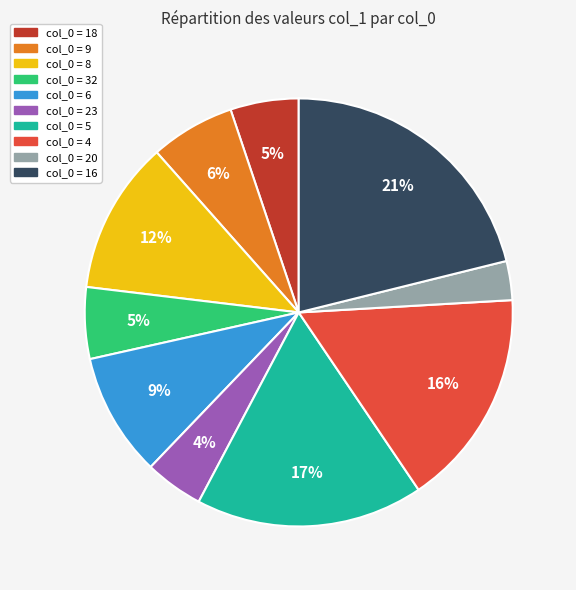

Count the number of slices in the pie.

10